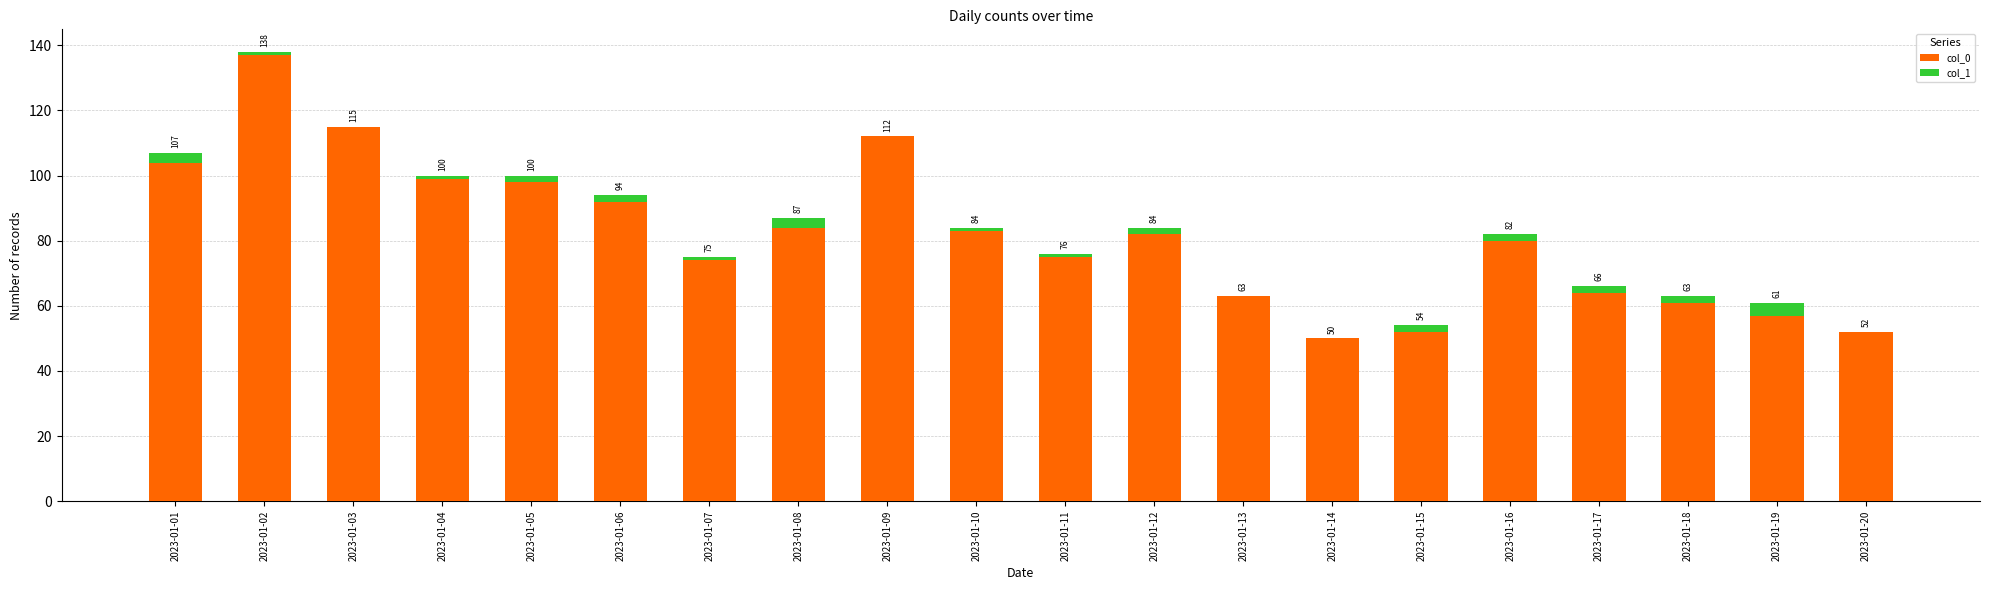

What is the sum of the col_0 values at 2023-01-13 and 2023-01-10?

146